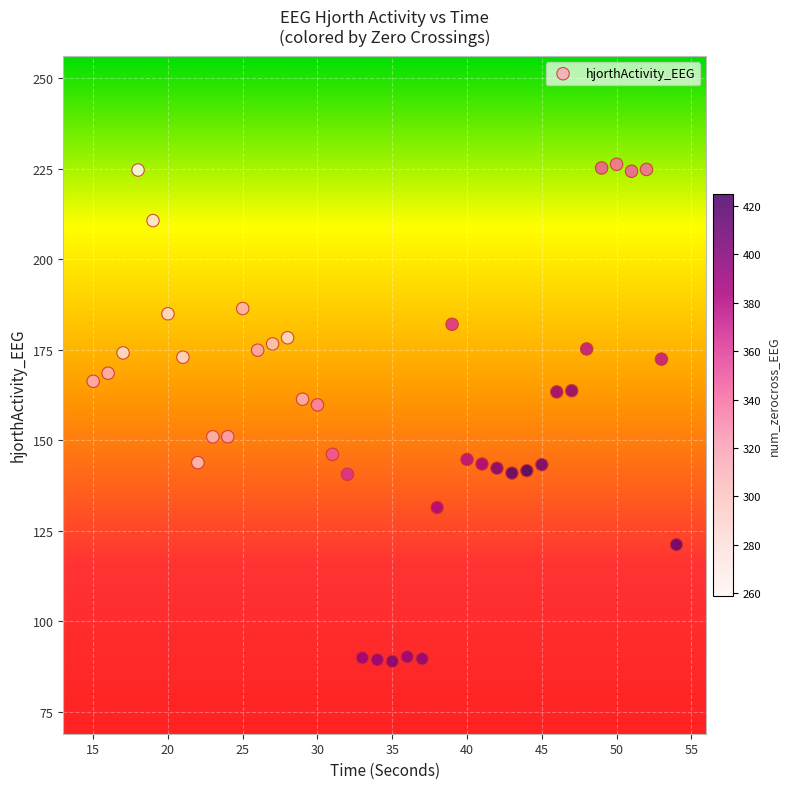

What is the range of Y values (max minus min)?

137.3